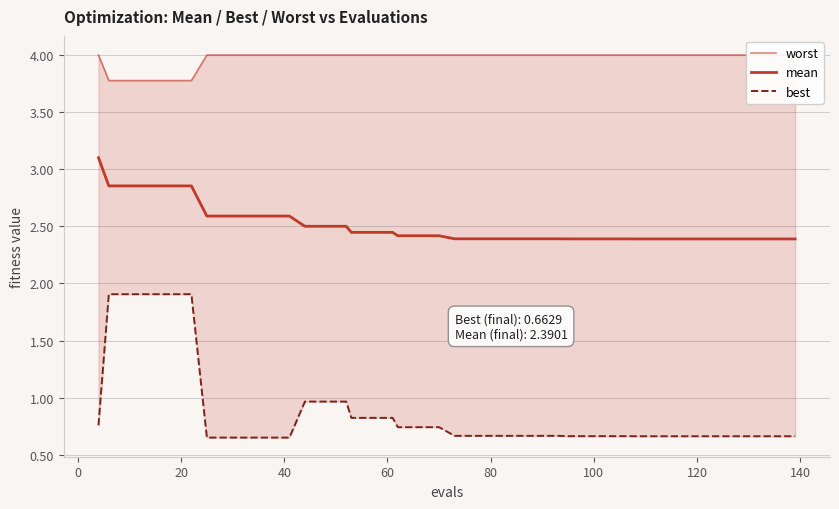

What are all the series names shown in the legend?

worst, mean, best